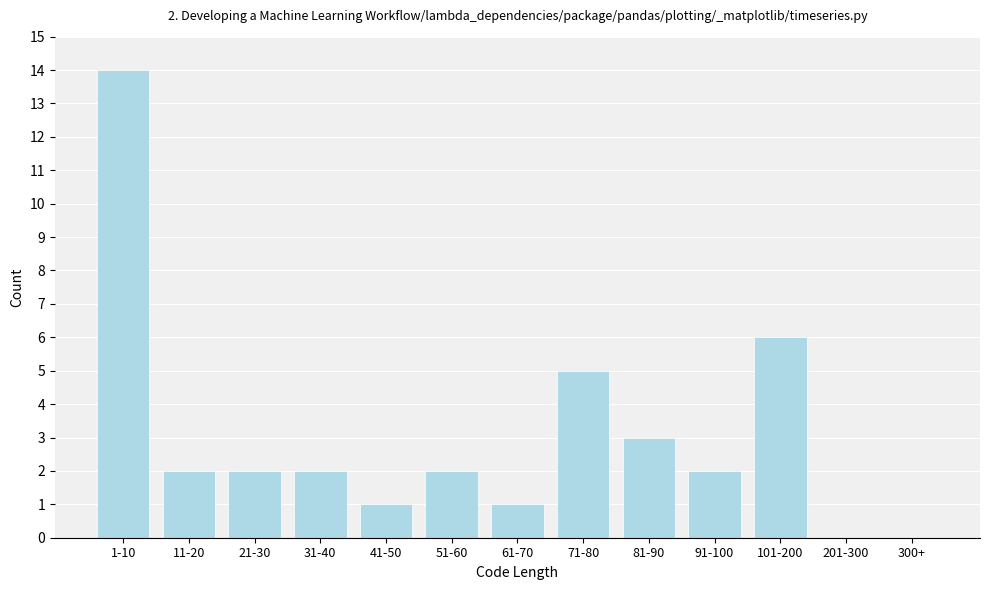

Reading left to right, transcribe all the data shown in this chart.

1-10=14	11-20=2	21-30=2	31-40=2	41-50=1	51-60=2	61-70=1	71-80=5	81-90=3	91-100=2	101-200=6	201-300=0	300+=0